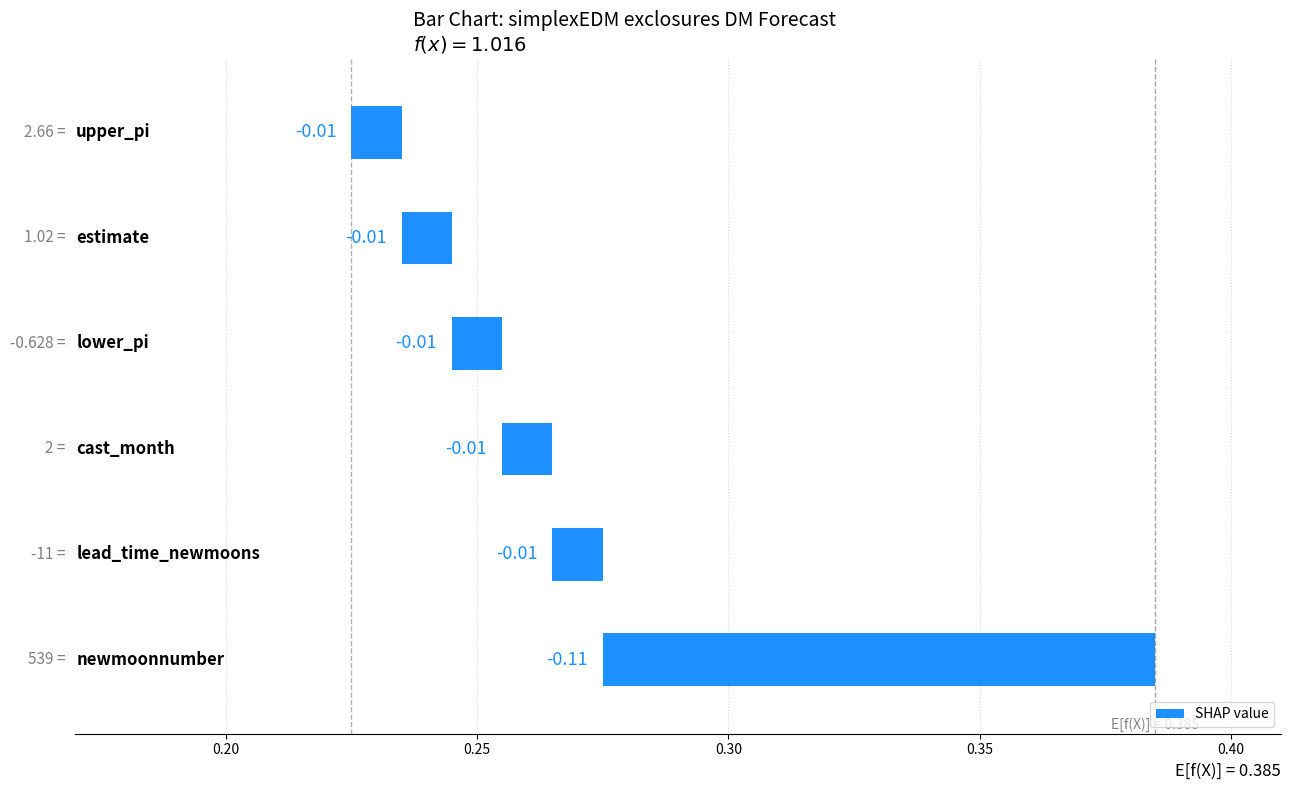

How many data points does each series have?

6